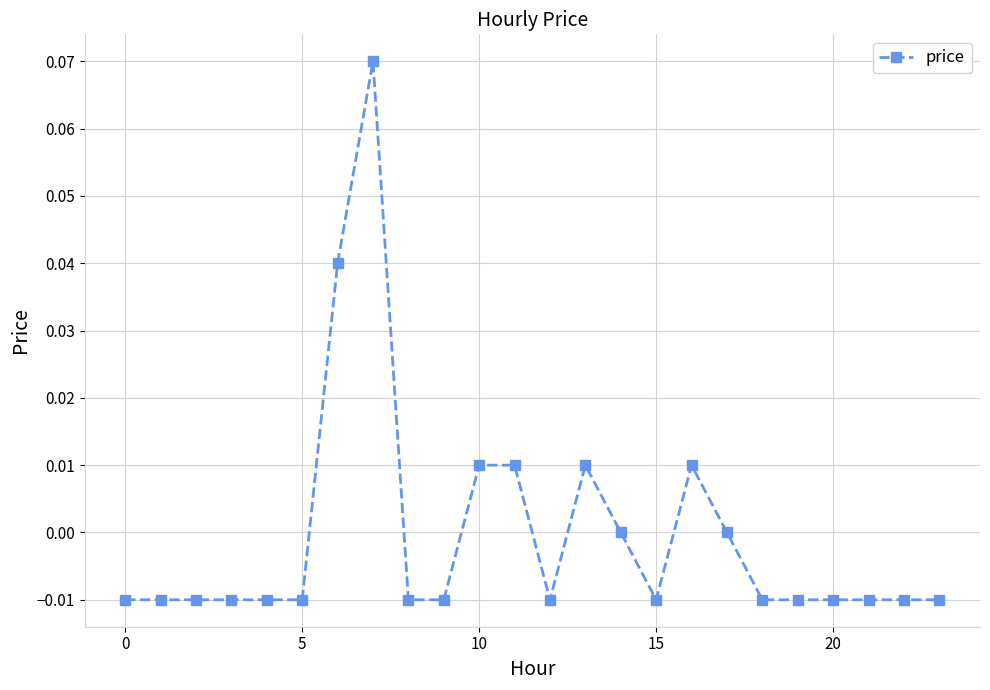

True or false: the data has more than 2 interior local peaks.

True